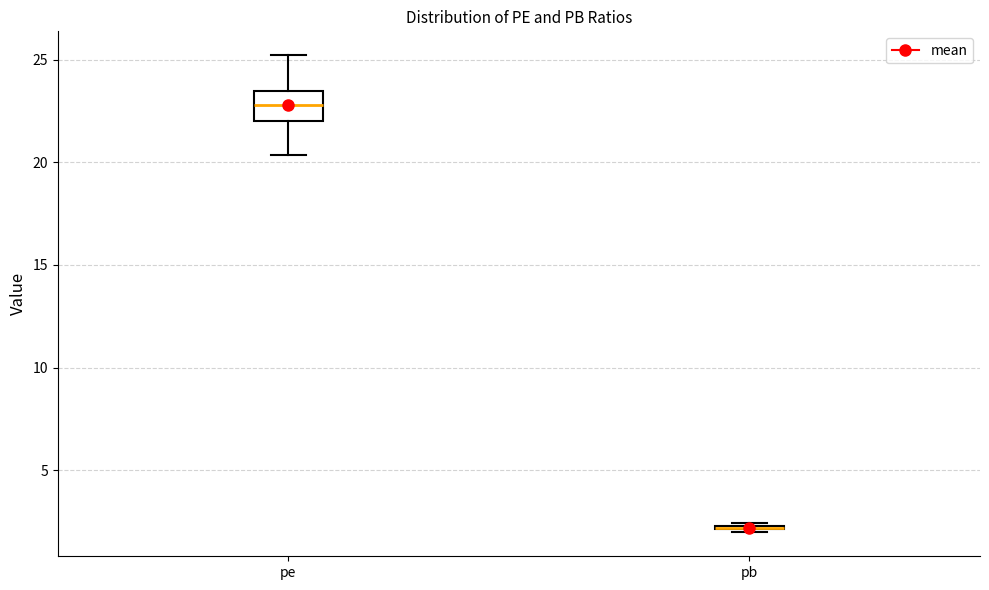

Reading left to right, transcribe this box plot: for each box, give where its median line is, the range the box spans, and where its two whiskers end, as read against the y-axis. The values are not printed on the chart, so give them approximately, as read against the axis.

pe: median 23.0, box 22.0 to 23.5, whiskers 20.5 to 25.0
pb: box collapsed to a line at 2.0, whiskers 2.0 to 2.5